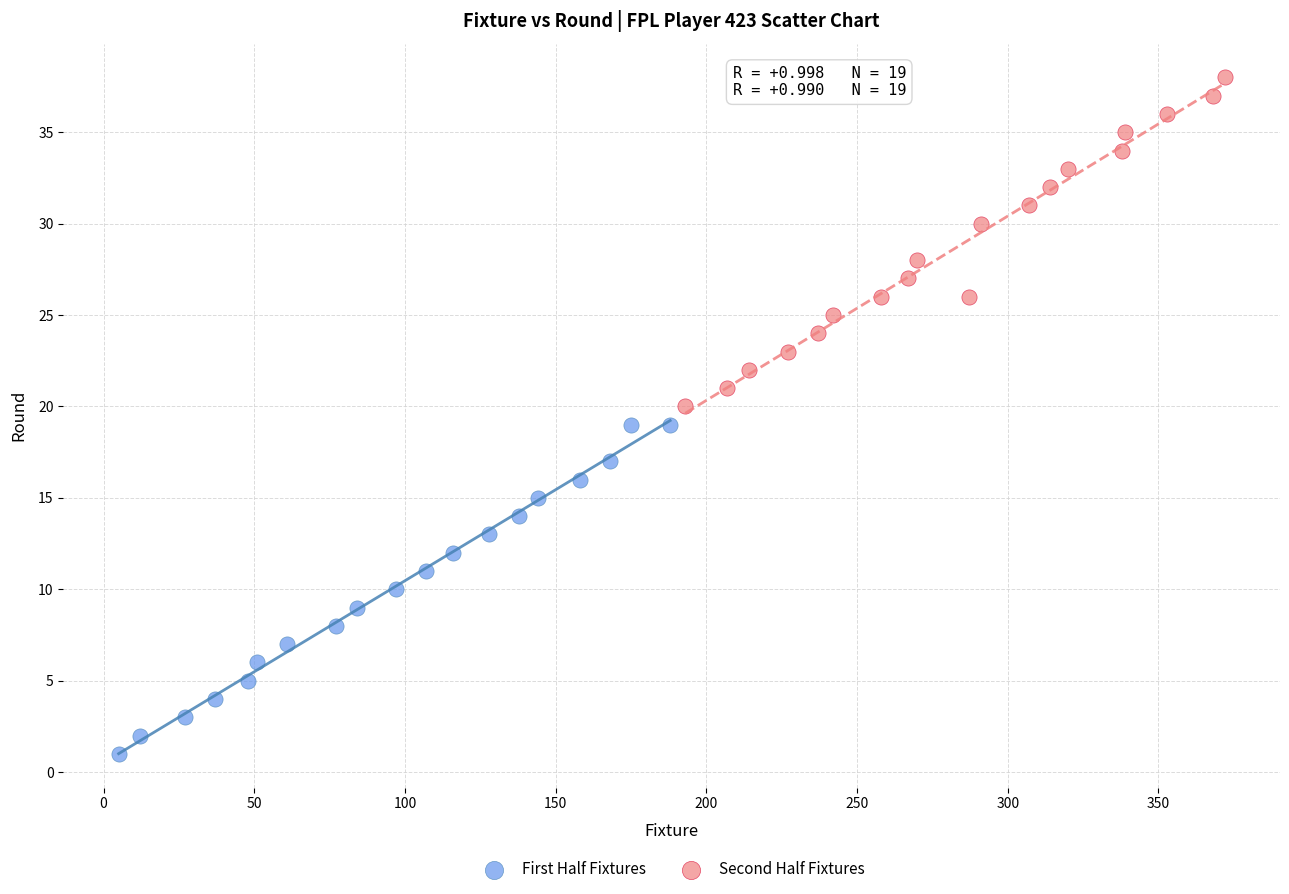

Which series contains the lowest Y value?

First Half Fixtures